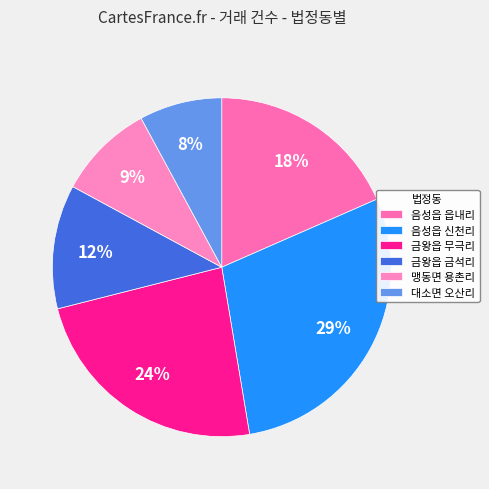

What percentage is the 맹동면 용촌리 slice, to the nearest percent?

9%